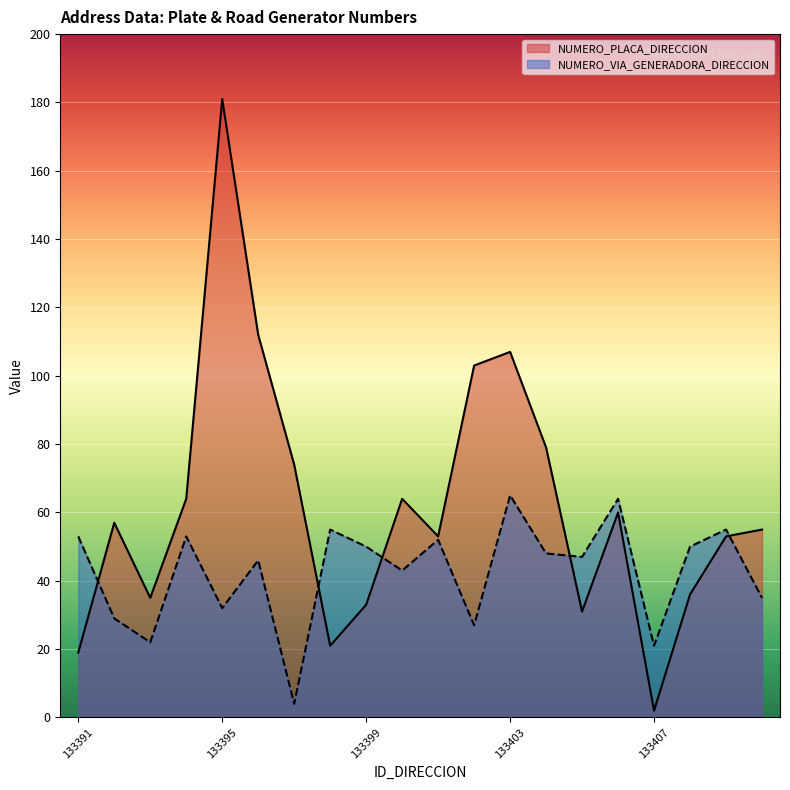

Count the number of categories in the chart.

20